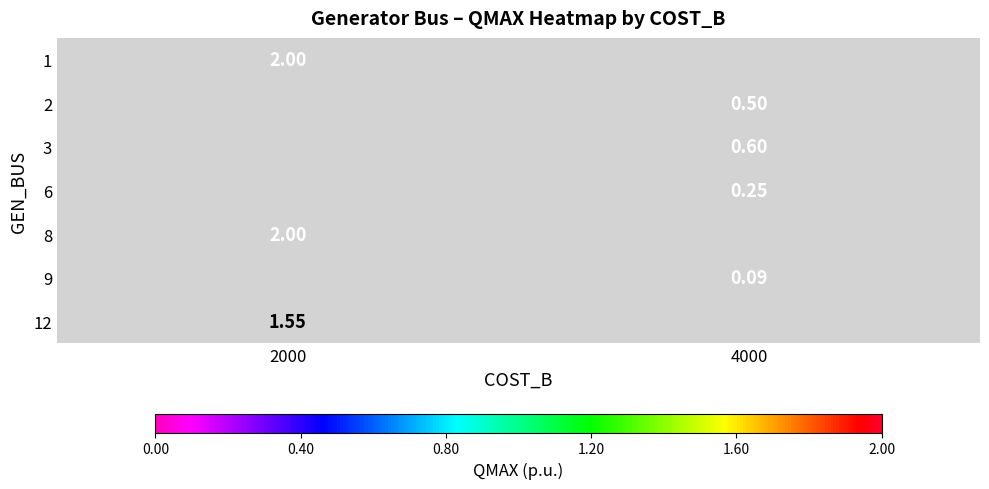

The value of 12 at 2000 is 0.7. True or false?

False